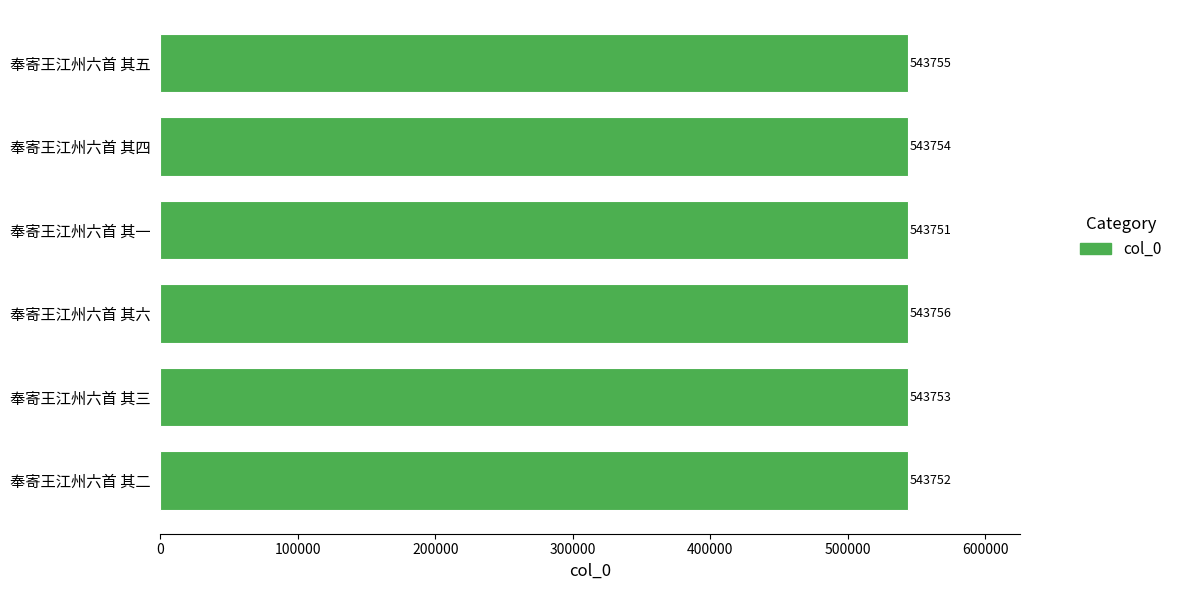

Reading bottom to top, extract all data points from this chart.

奉寄王江州六首 其二=543752	奉寄王江州六首 其三=543753	奉寄王江州六首 其六=543756	奉寄王江州六首 其一=543751	奉寄王江州六首 其四=543754	奉寄王江州六首 其五=543755